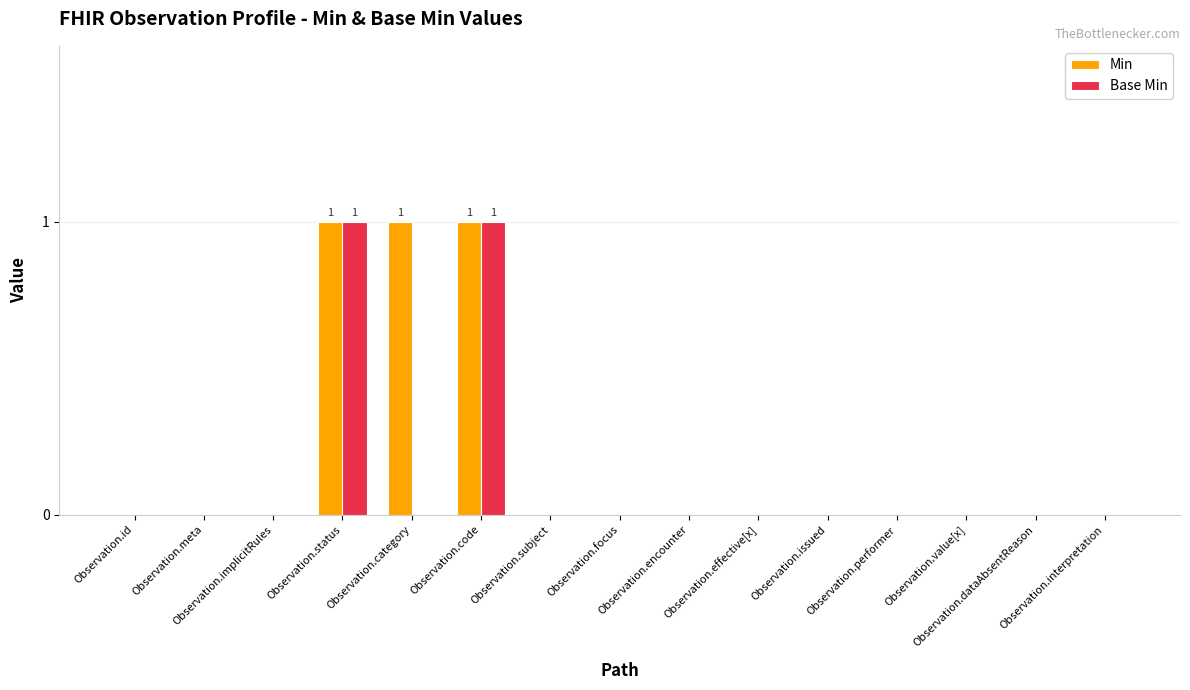

What is the sum of all Min values?

3